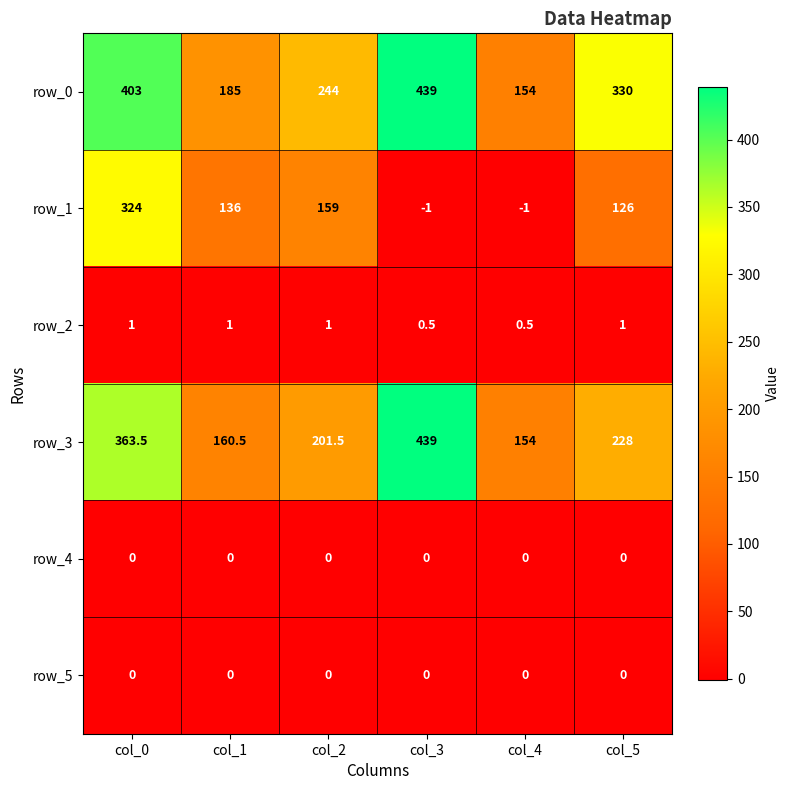

What is the sum of the row_2 values at col_4 and col_3?

1.0